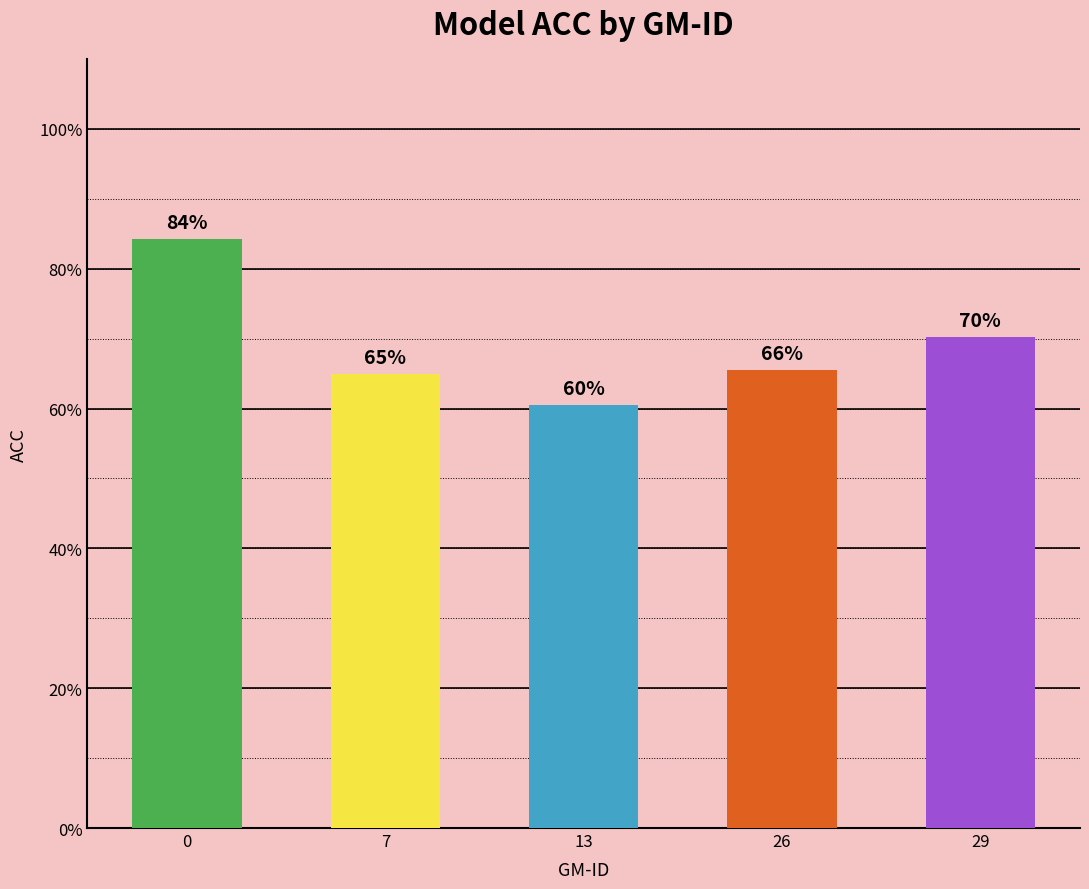

Where is the data nearest to the value 0?

13